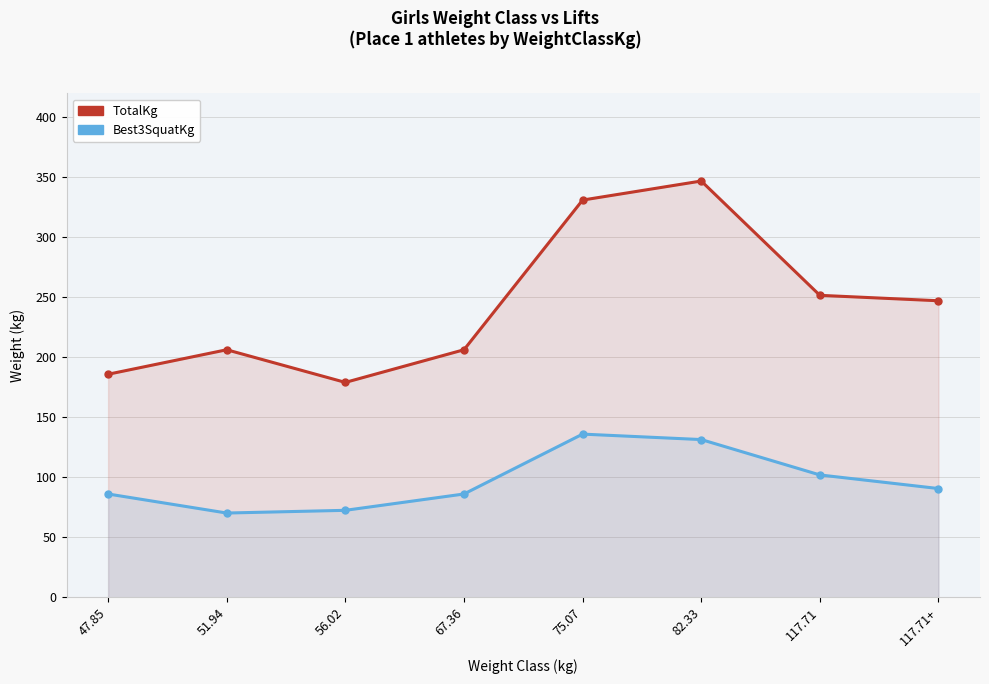

What is the lowest value of the Best3SquatKg series?

70.3